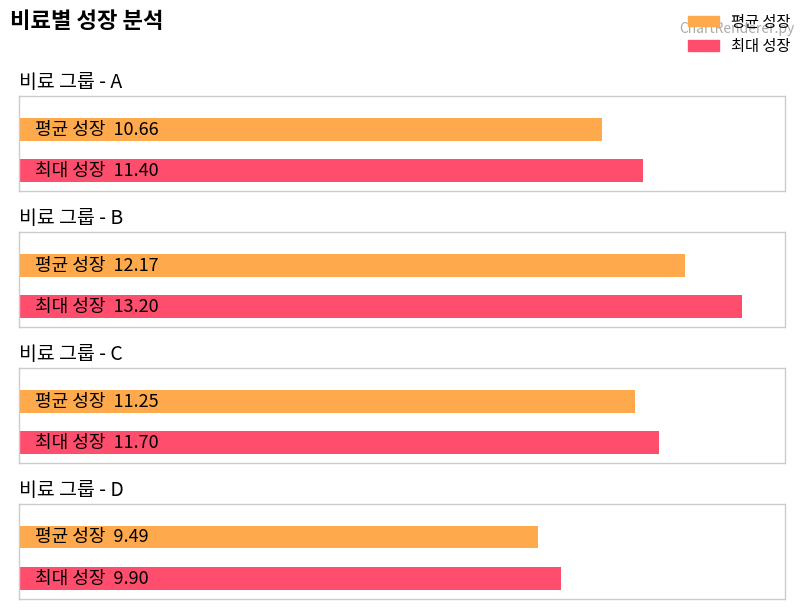

How many series are shown in this chart?

2